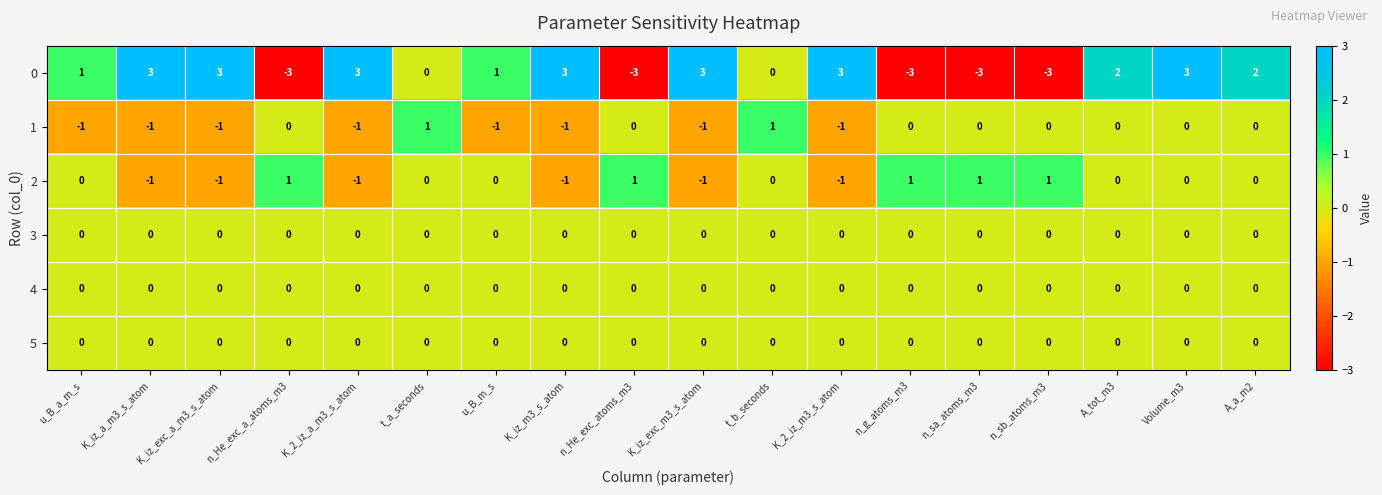

What is the approximate value of 0 at K_2_iz_a_m3_s_atom?

3